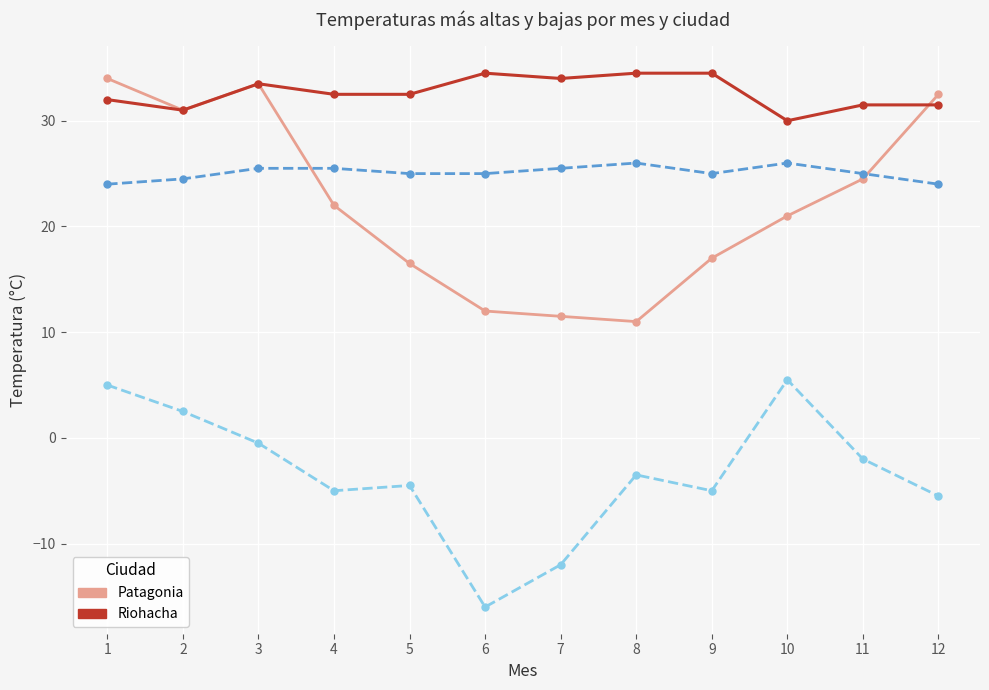

True or false: Patagonia has more than 2 interior local peaks.

False